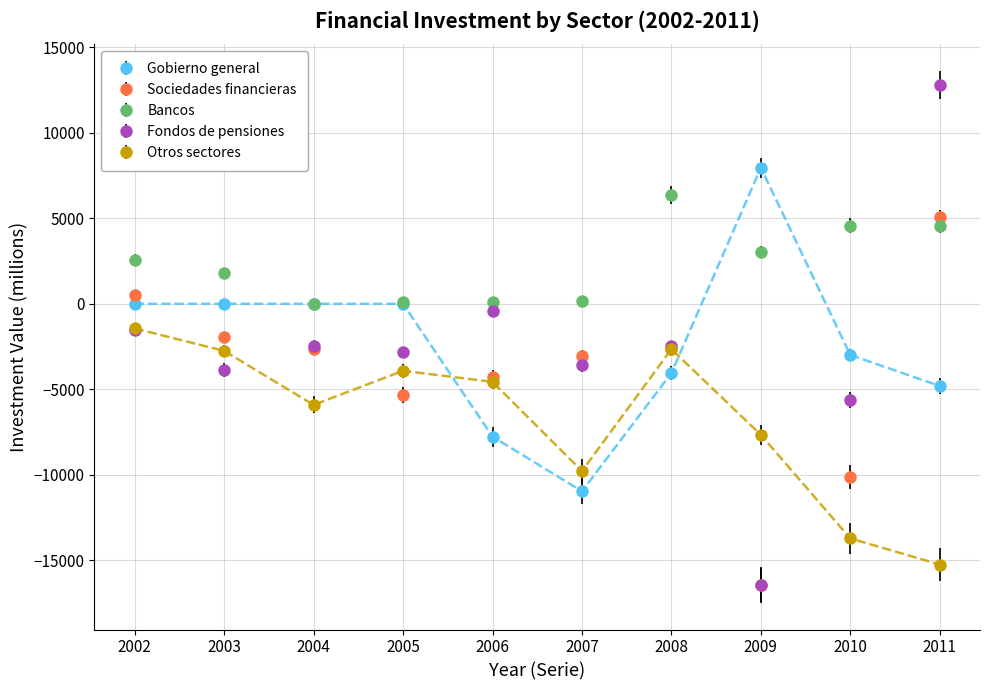

Which series has the largest total across all categories?

Bancos